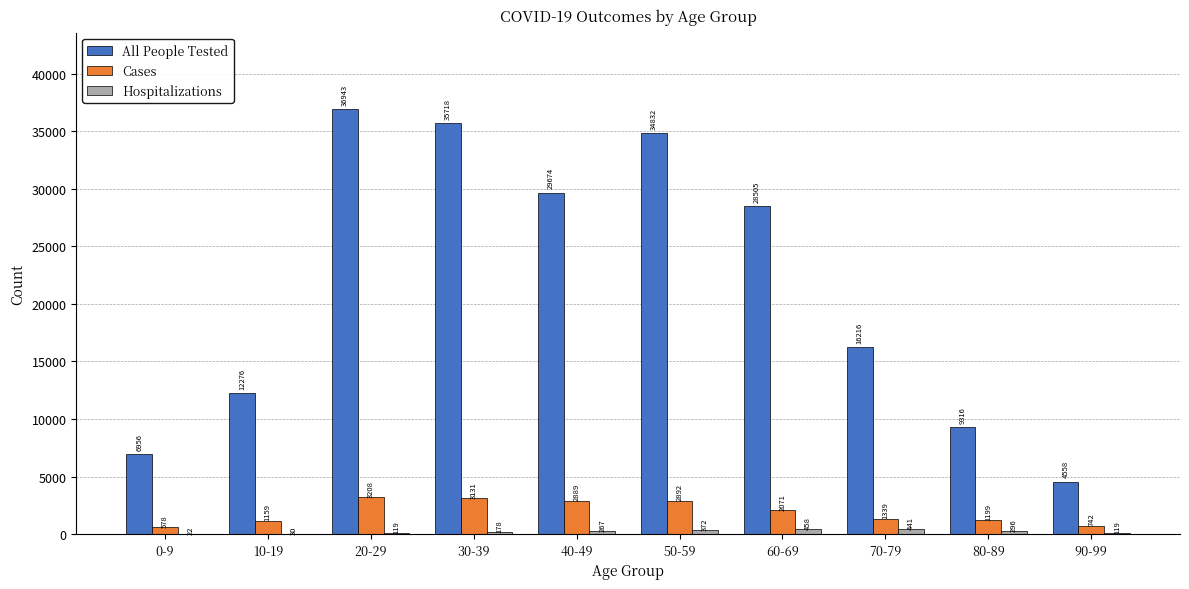

Is it true that All People Tested equals 36943 at 20-29?

True